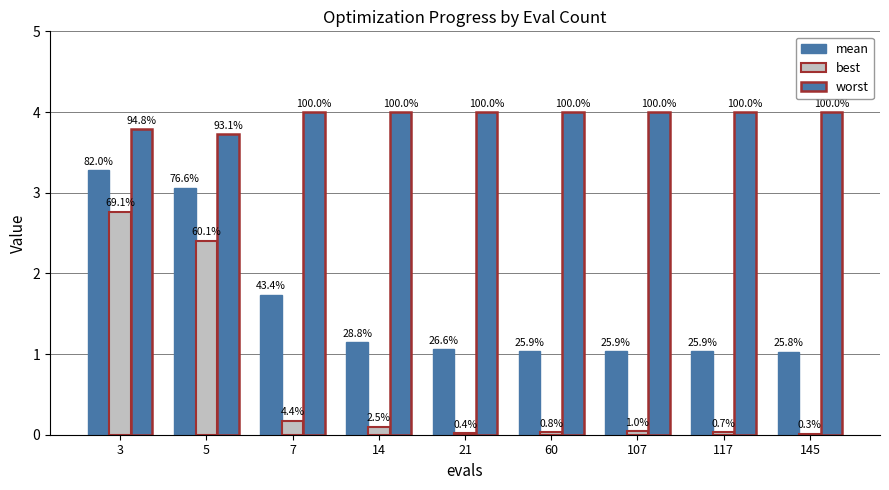

At which category does the chart reach its peak across all series?

7